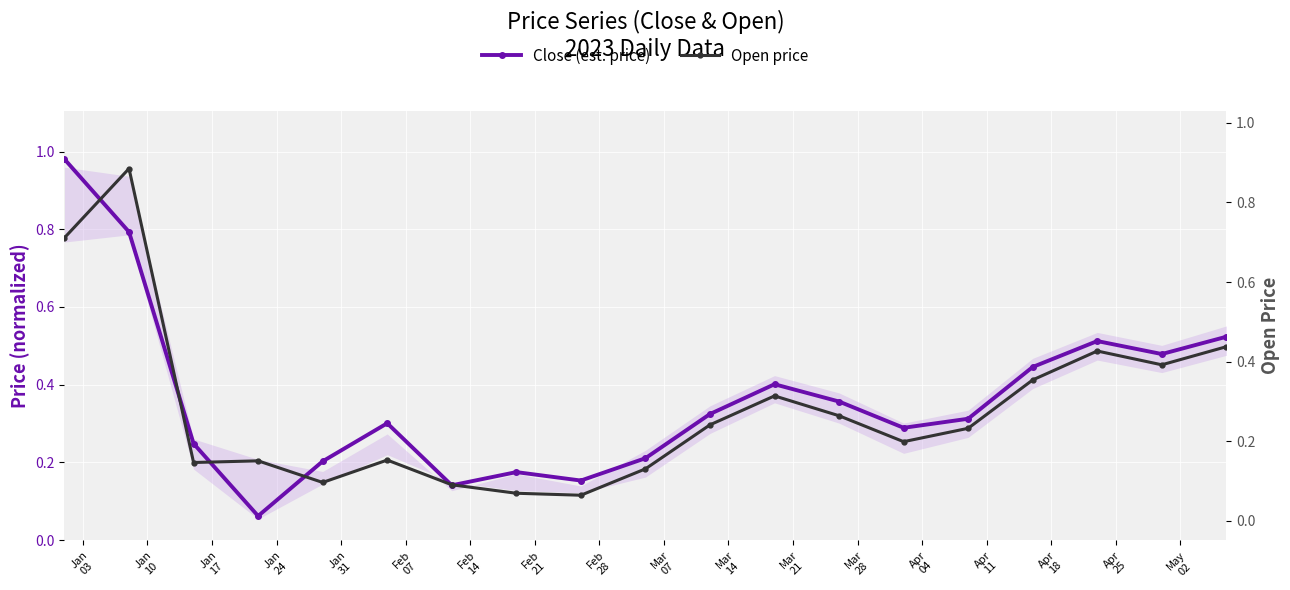

Which series ends up on top after the final intersection of Close (est. price) and Open price?

Close (est. price)